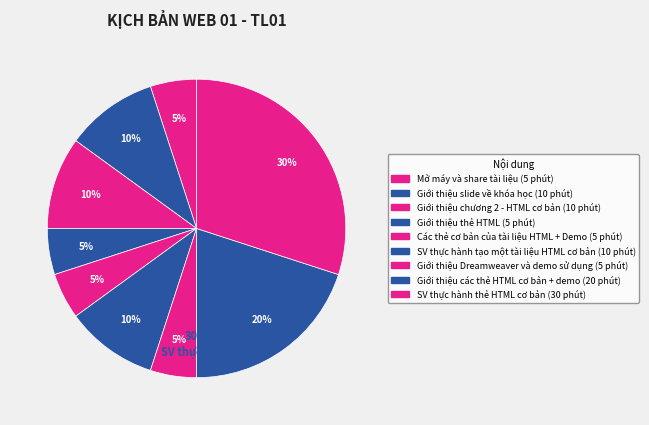

To the nearest percent, what is the average slice percentage?

11%